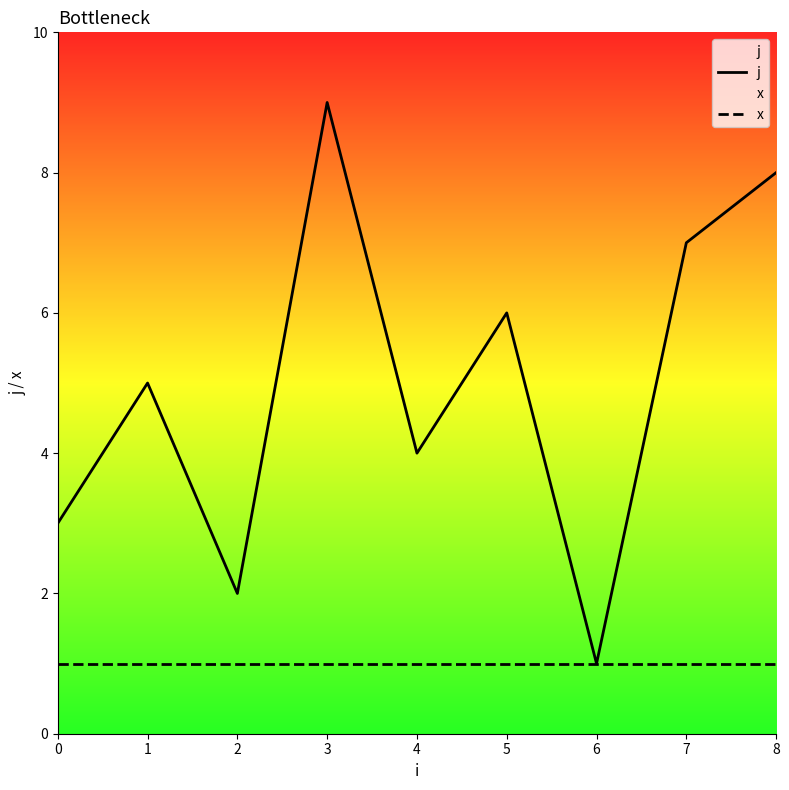

True or false: j has a value of 5 at 1.

True